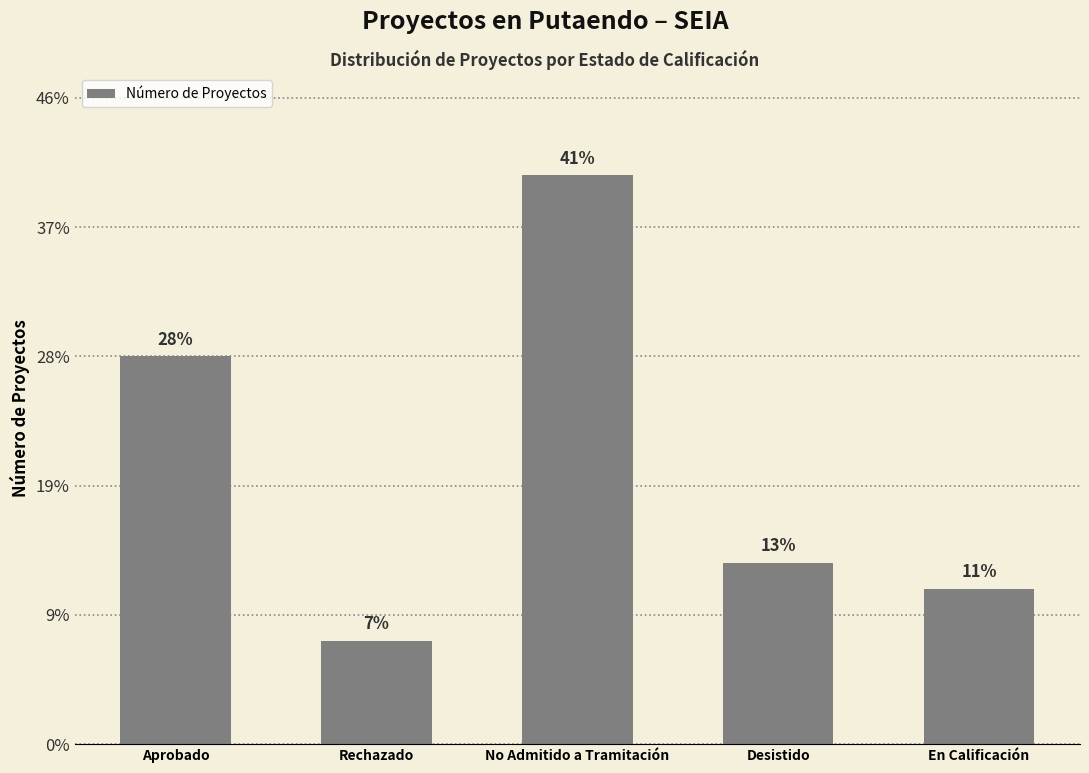

Where does the data first go above 7?

Aprobado